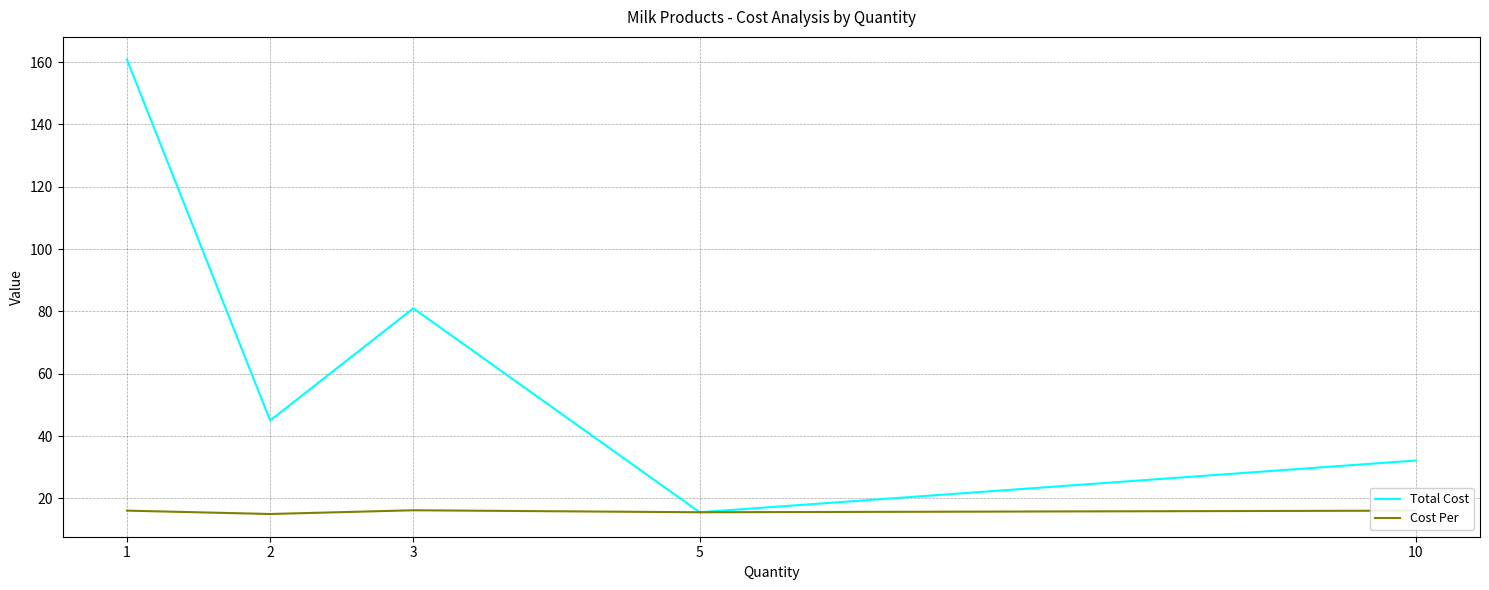

The value of Cost Per at 10 is 6.9. True or false?

False